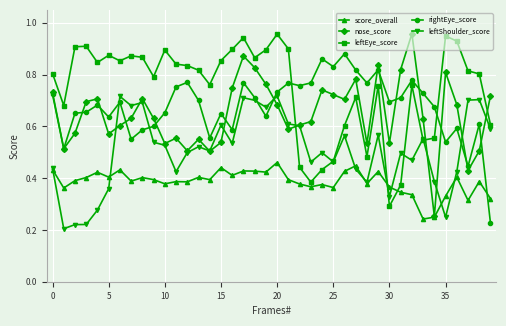

At how many categories does at least one series exceed 0?

40